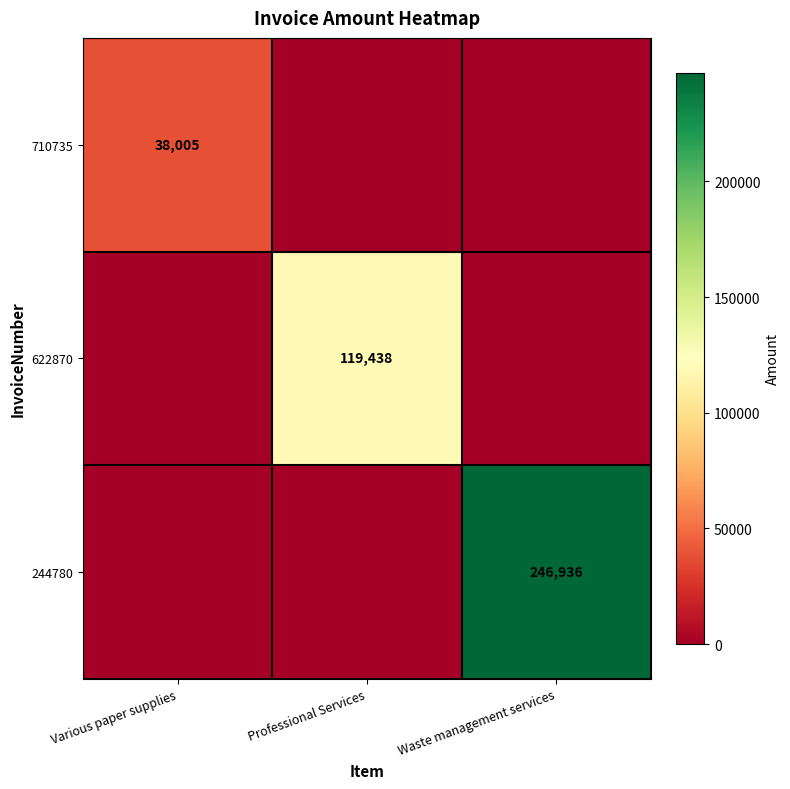

The value of 710735 at Various paper supplies is 10453. True or false?

False